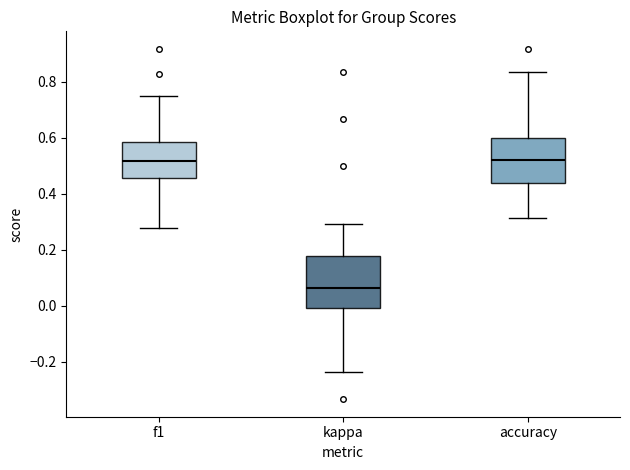

Reading left to right, transcribe this box plot: for each box, give where its median line is, the range the box spans, and where its two whiskers end, as read against the y-axis. The values are not printed on the chart, so give them approximately, as read against the axis.

f1: median 0.52, box 0.46 to 0.58, whiskers 0.28 to 0.74
kappa: median 0.06, box 0.00 to 0.18, whiskers -0.24 to 0.30
accuracy: median 0.52, box 0.44 to 0.60, whiskers 0.32 to 0.84